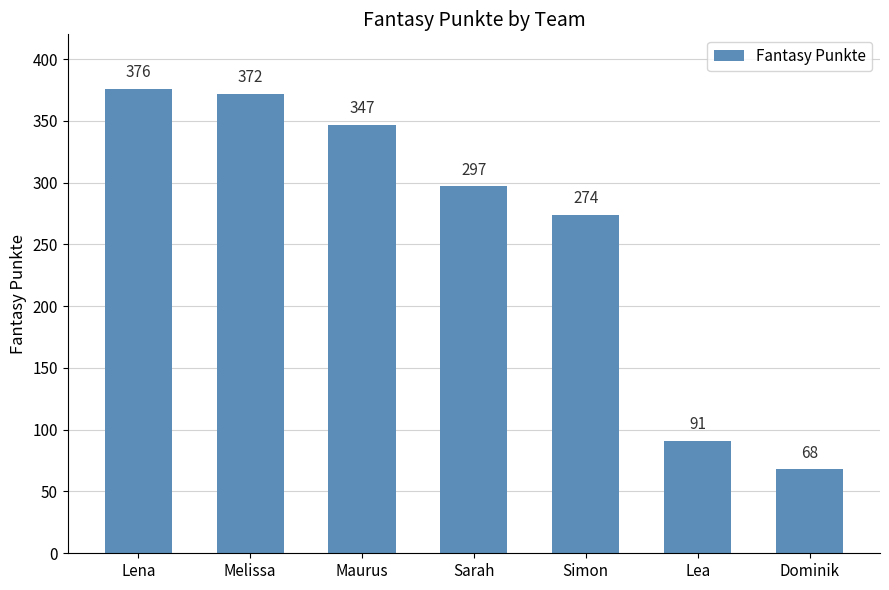

Count the number of data series in this chart.

1